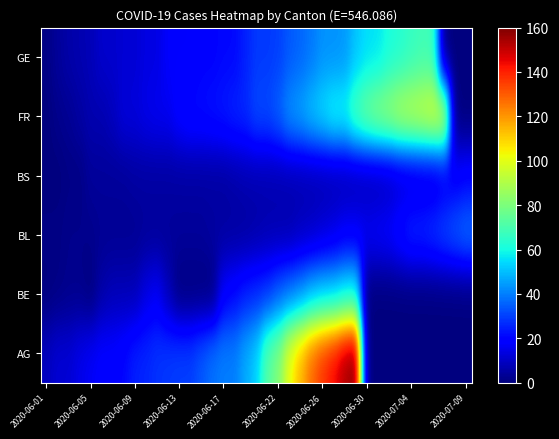

Reading right to left, extract all data points from this chart.

AG: 0	0	0	0	0	0	0	0	0	0	160	153	144	137	128	115	102	81	73	53	47	40	40	38	34	30	30	29	28	26	25	21	19	19	17	15	12	12	9
BE: 0	0	0	0	0	0	0	0	0	0	59	57	53	52	49	43	39	35	29	27	25	21	18	0	0	0	0	8	17	14	8	8	8	6	0	2	2	1	0
BL: 38	35	32	29	27	27	23	19	18	17	17	17	14	12	10	9	7	7	7	6	5	5	5	5	4	4	4	4	4	4	3	3	3	3	2	2	2	1	1
BS: 20	18	15	12	12	11	10	8	7	7	7	7	7	7	7	7	7	7	7	7	7	6	5	5	5	5	5	5	5	5	5	4	4	4	4	1	1	0	0
FR: 0	0	100	99	96	94	92	87	84	79	72	61	61	56	52	47	44	36	32	32	27	26	24	23	22	22	20	16	16	15	13	13	9	7	7	5	3	2	0
GE: 0	0	0	68	68	66	63	61	56	55	51	44	43	43	39	36	34	30	29	29	25	21	21	20	20	18	18	18	14	14	12	12	11	11	8	7	6	4	1